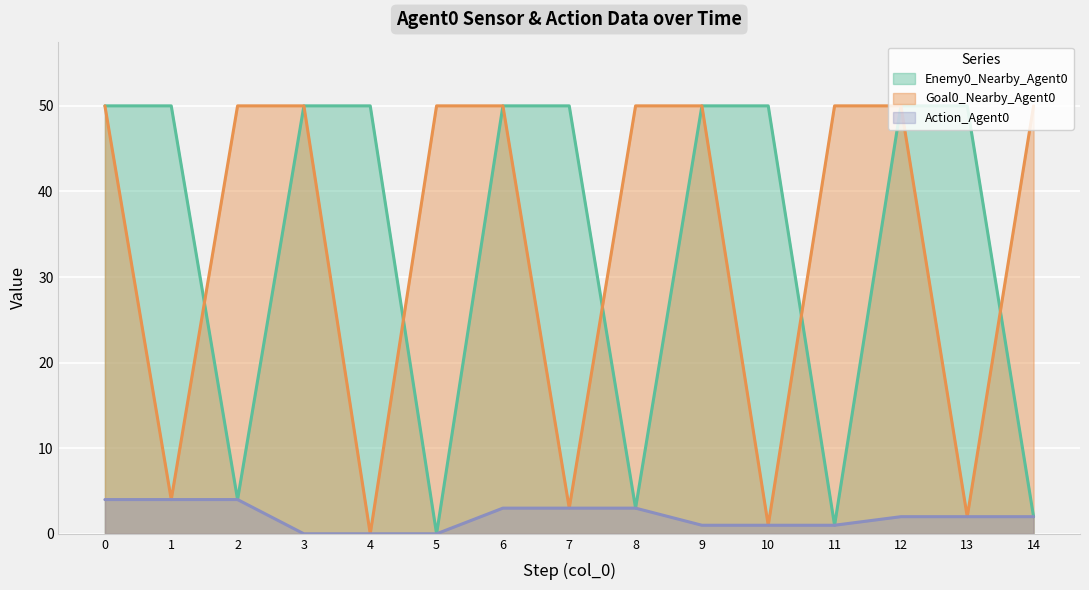

Reading left to right, transcribe all the data shown in this chart.

Enemy0_Nearby_Agent0: 50	50	4	50	50	0	50	50	3	50	50	1	50	50	2
Goal0_Nearby_Agent0: 50	4	50	50	0	50	50	3	50	50	1	50	50	2	50
Action_Agent0: 4	4	4	0	0	0	3	3	3	1	1	1	2	2	2